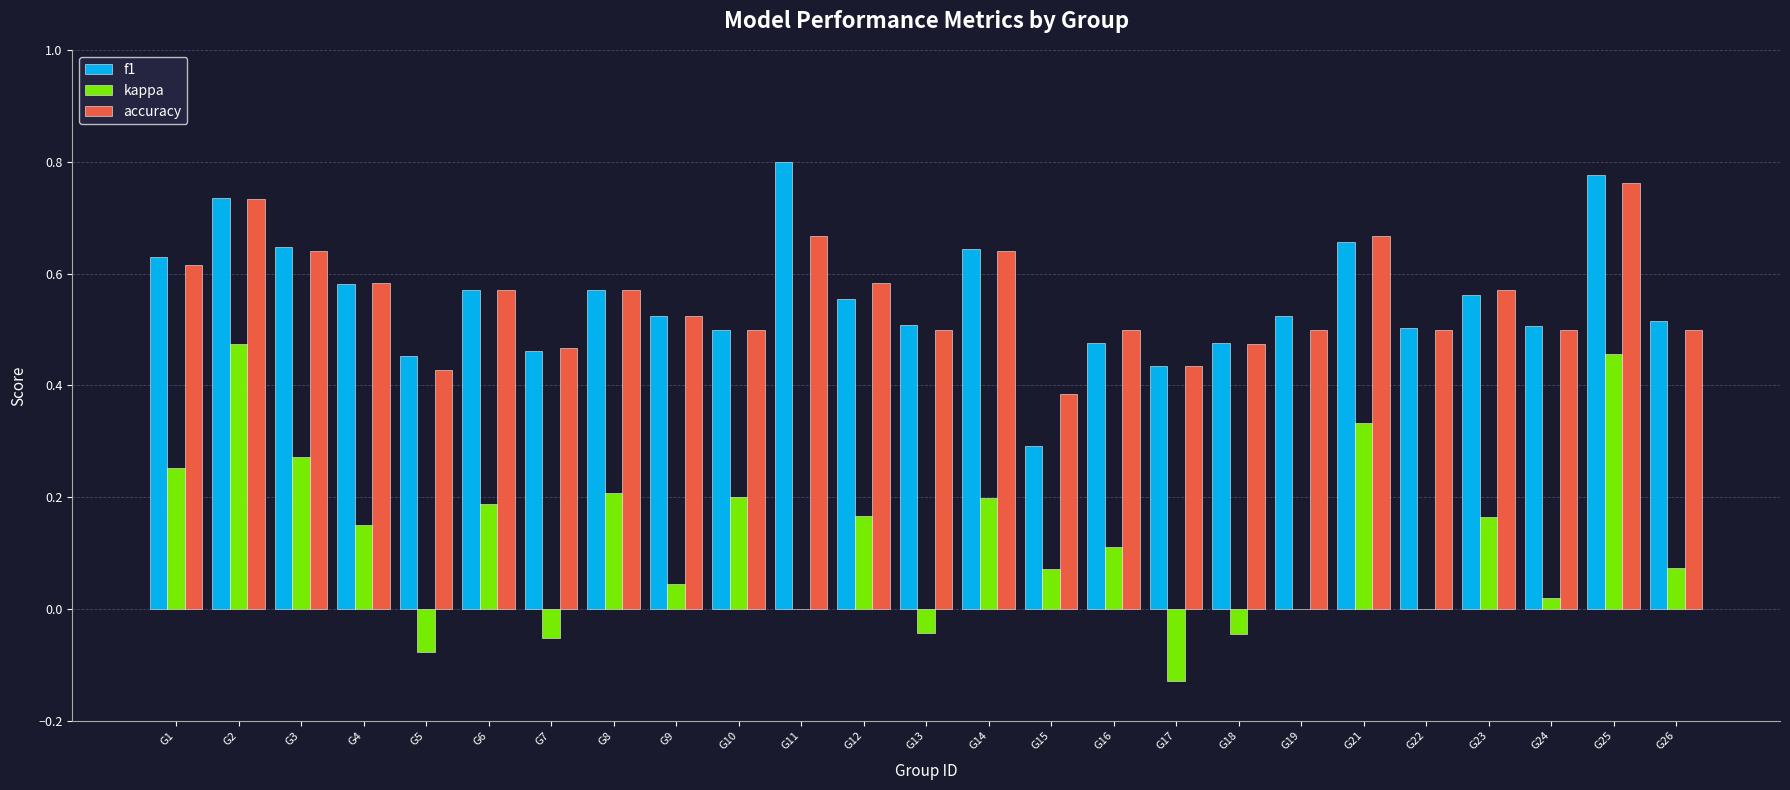

Is the value of kappa at G11 greater than the value of accuracy at G23?

No